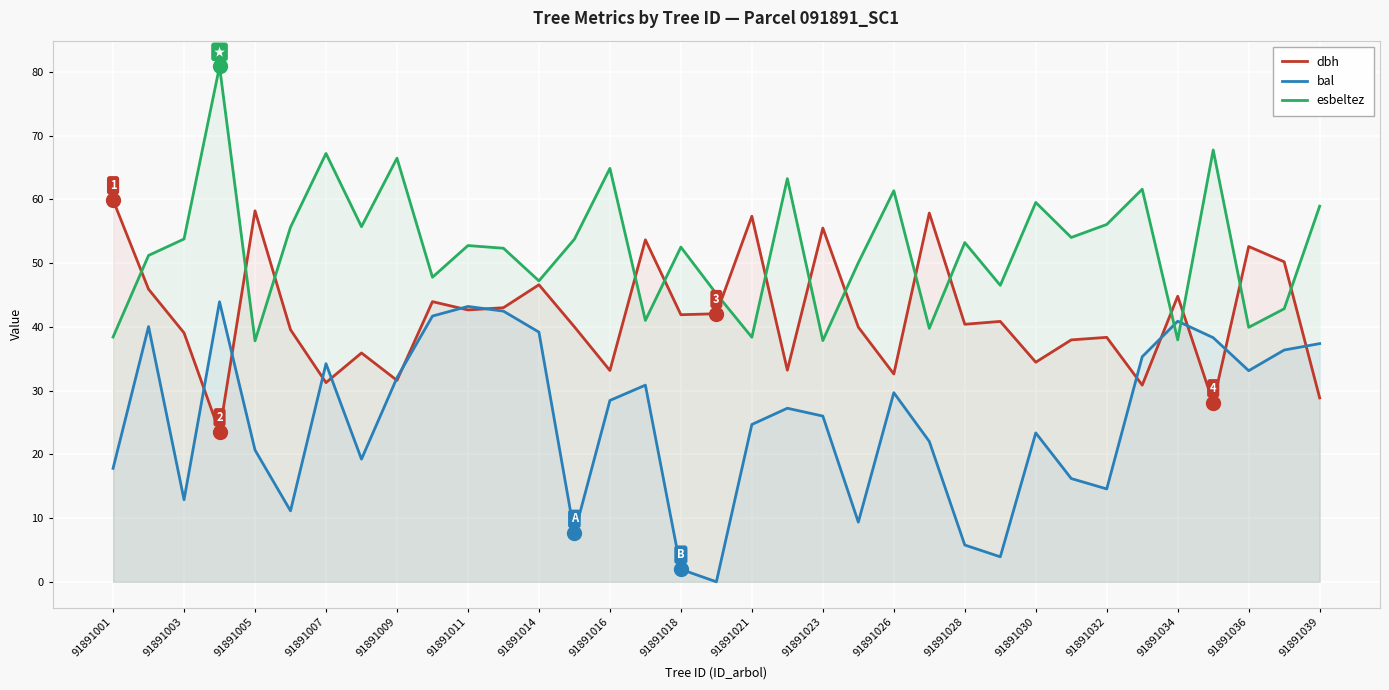

What is the sum of the bal values at 91891036 and 91891009?

65.1